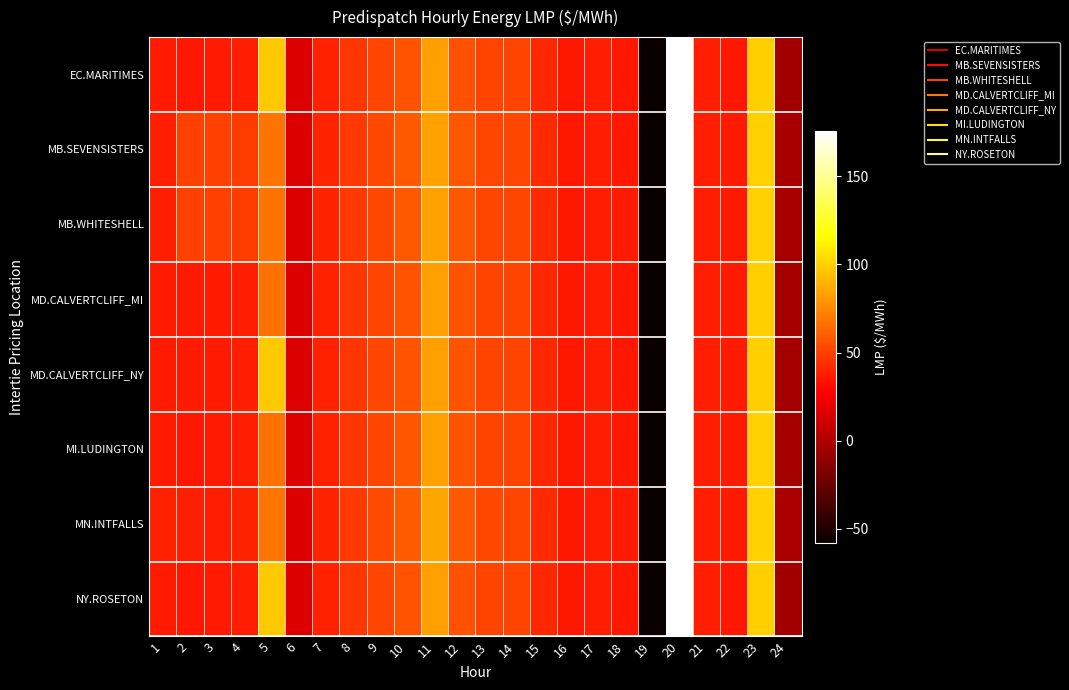

List the series in order of their peak value, highest first.

MN.INTFALLS, MB.WHITESHELL, MB.SEVENSISTERS, MD.CALVERTCLIFF_MI, MD.CALVERTCLIFF_NY, MI.LUDINGTON, EC.MARITIMES, NY.ROSETON